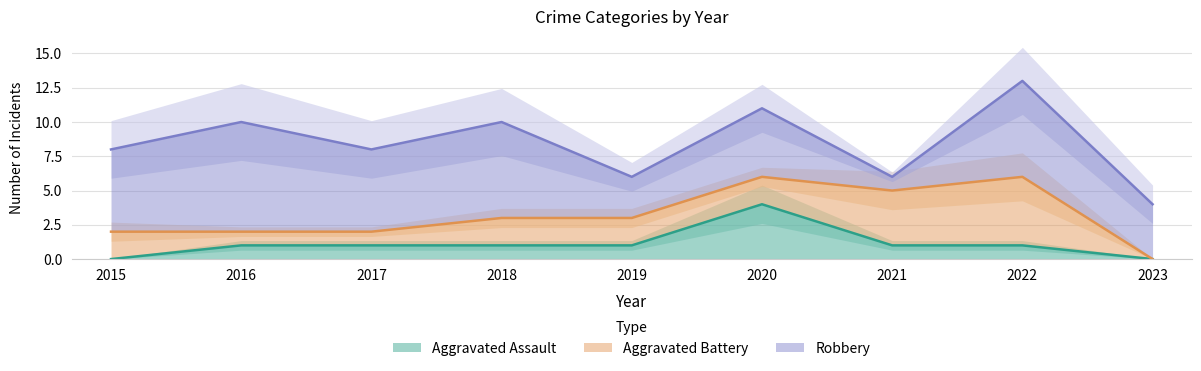

True or false: Aggravated Assault has more than 2 points higher than both neighbors.

False